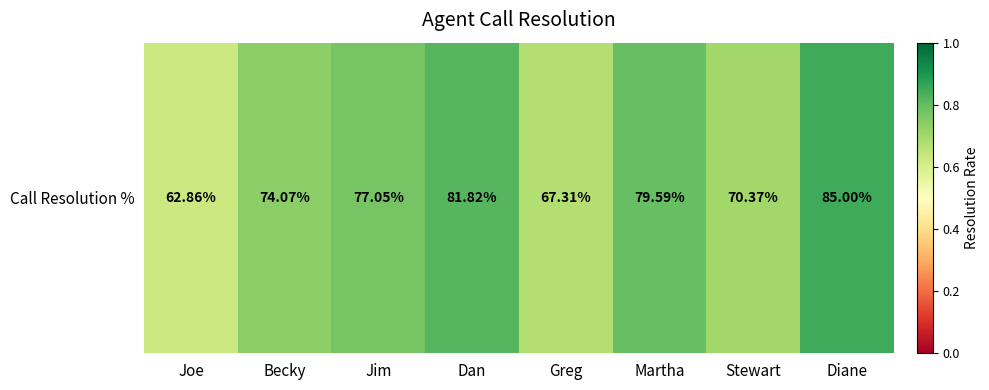

Which label corresponds to the largest value in the chart?

Diane